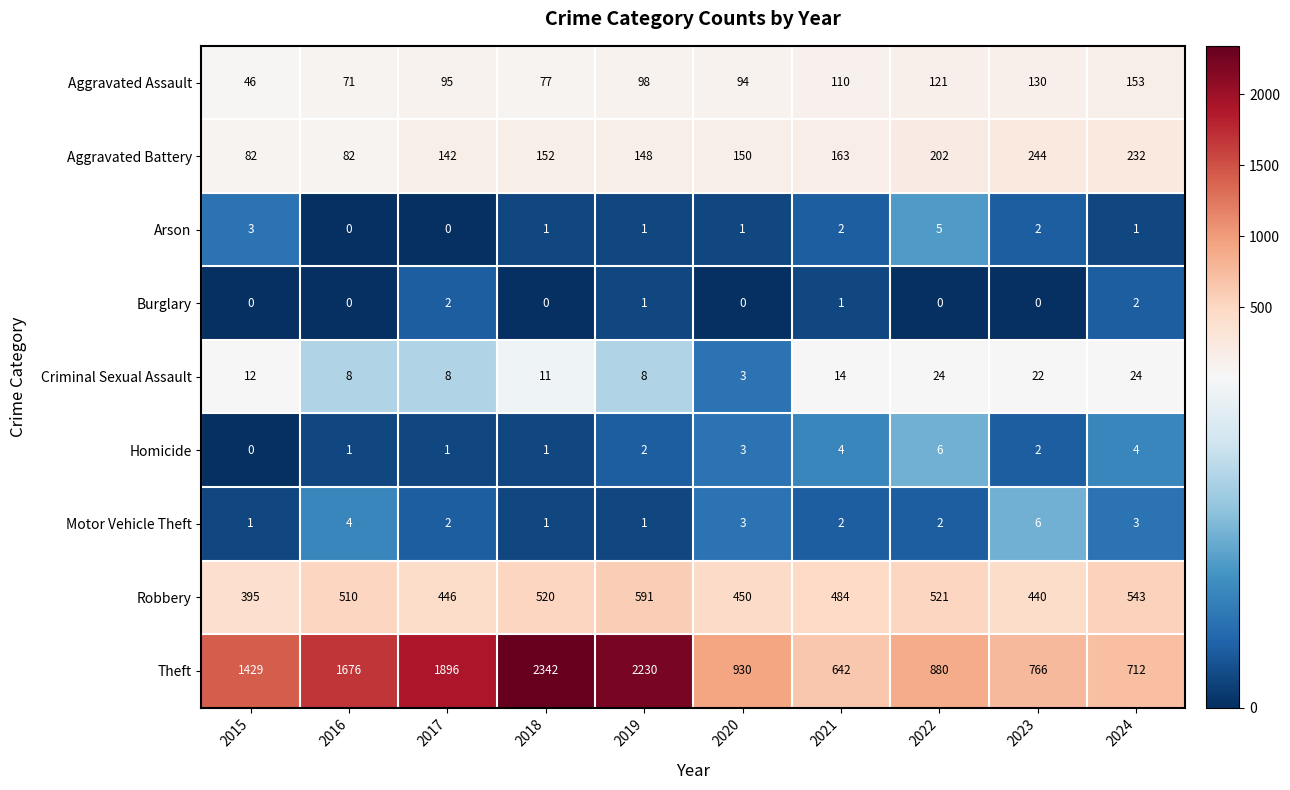

At which category does the chart reach its peak across all series?

2018